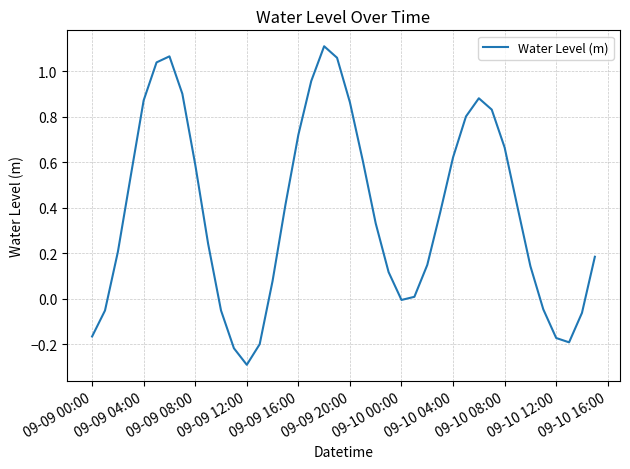

Does the chart display data point markers on the line(s)?

No